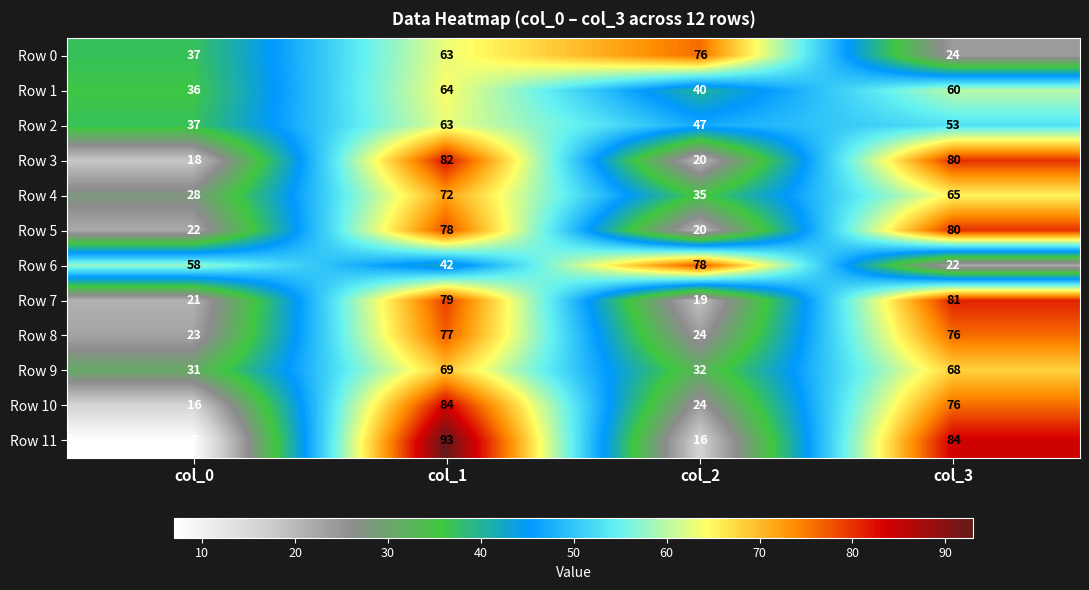

What is the spread (max minus min) of values at col_1?

51